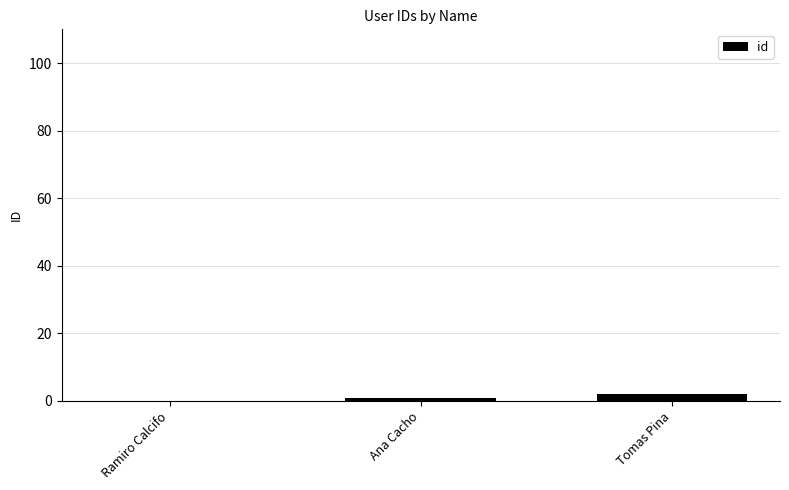

Count the number of categories in the chart.

3